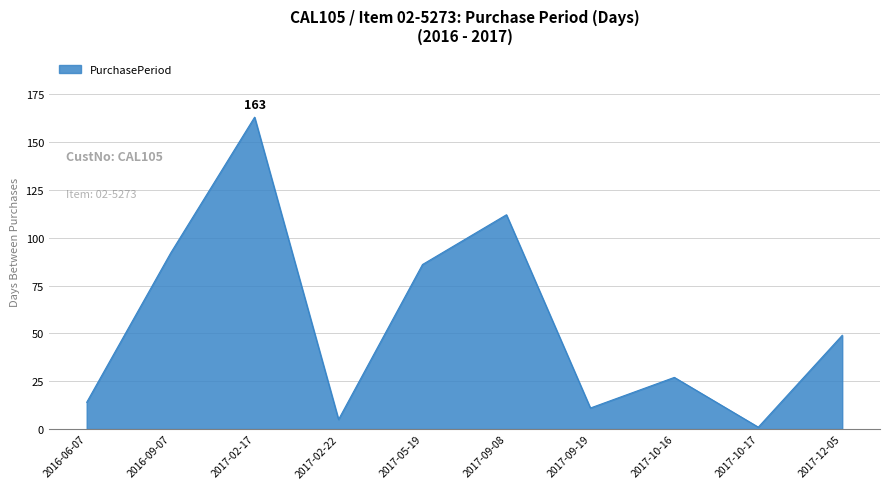

Which label corresponds to the largest value in the chart?

2017-02-17